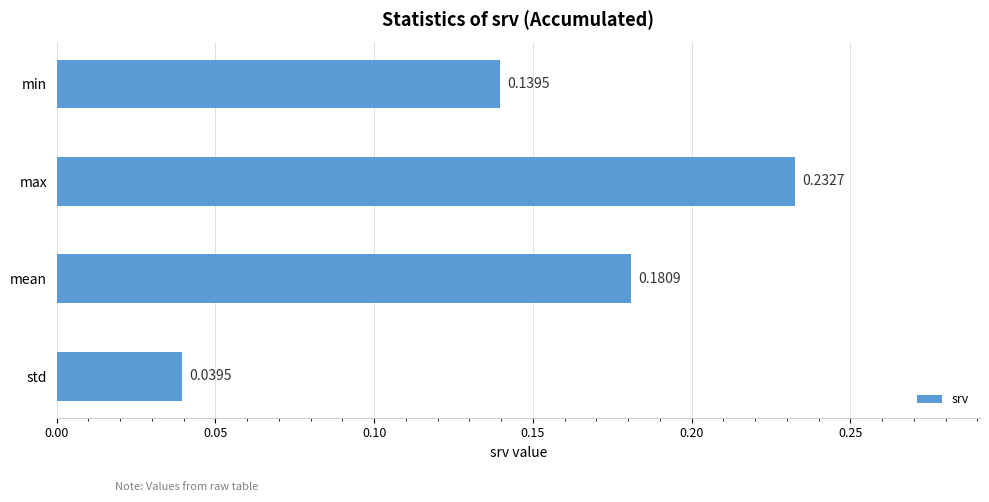

List the labels in order of value, smallest first.

std, min, mean, max